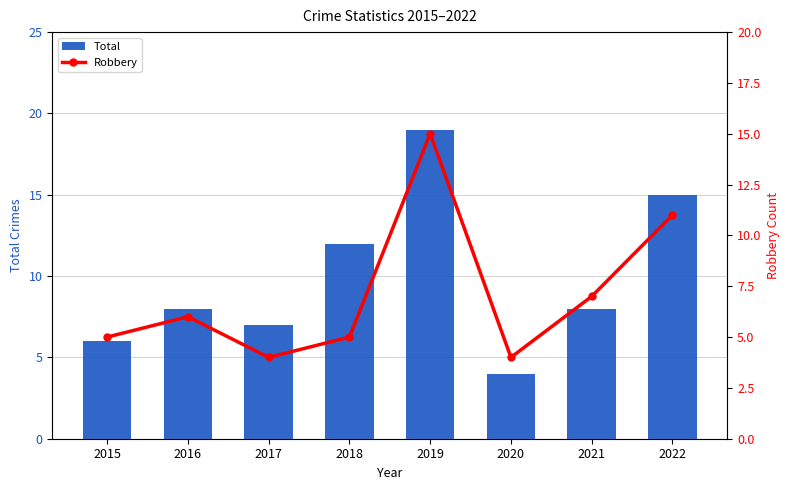

Is it true that Robbery equals 8 at 2018?

False